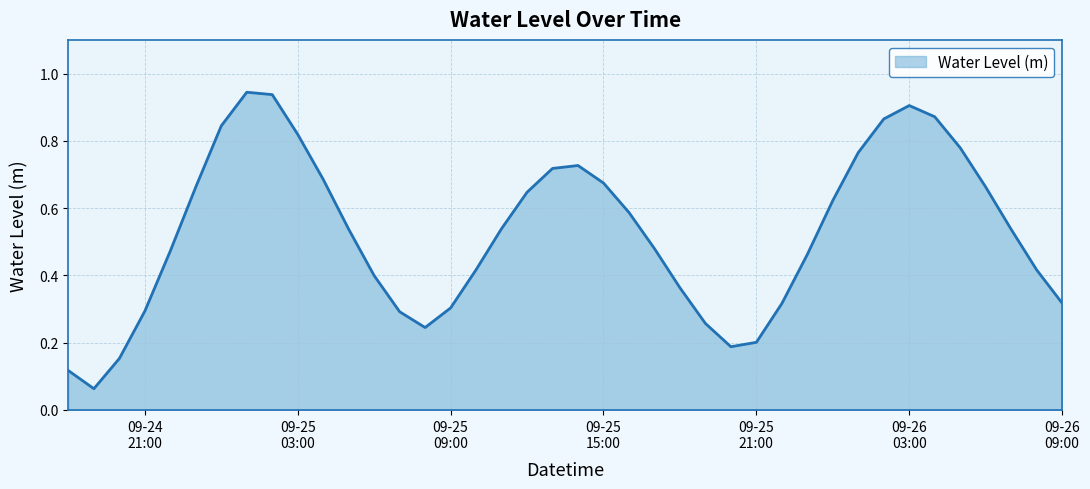

Rank the categories by value from lowest to highest.

2024-09-24 19:00:00, 2024-09-24 18:00:00, 2024-09-24 20:00:00, 2024-09-25 20:00:00, 2024-09-25 21:00:00, 2024-09-25 08:00:00, 2024-09-25 19:00:00, 2024-09-25 07:00:00, 2024-09-24 21:00:00, 2024-09-25 09:00:00, 2024-09-25 22:00:00, 2024-09-26 09:00:00, 2024-09-25 18:00:00, 2024-09-25 06:00:00, 2024-09-26 08:00:00, 2024-09-25 10:00:00, 2024-09-25 23:00:00, 2024-09-24 22:00:00, 2024-09-25 17:00:00, 2024-09-26 07:00:00, 2024-09-25 05:00:00, 2024-09-25 11:00:00, 2024-09-25 16:00:00, 2024-09-26 00:00:00, 2024-09-25 12:00:00, 2024-09-26 06:00:00, 2024-09-24 23:00:00, 2024-09-25 15:00:00, 2024-09-25 04:00:00, 2024-09-25 13:00:00, 2024-09-25 14:00:00, 2024-09-26 01:00:00, 2024-09-26 05:00:00, 2024-09-25 03:00:00, 2024-09-25 00:00:00, 2024-09-26 02:00:00, 2024-09-26 04:00:00, 2024-09-26 03:00:00, 2024-09-25 02:00:00, 2024-09-25 01:00:00